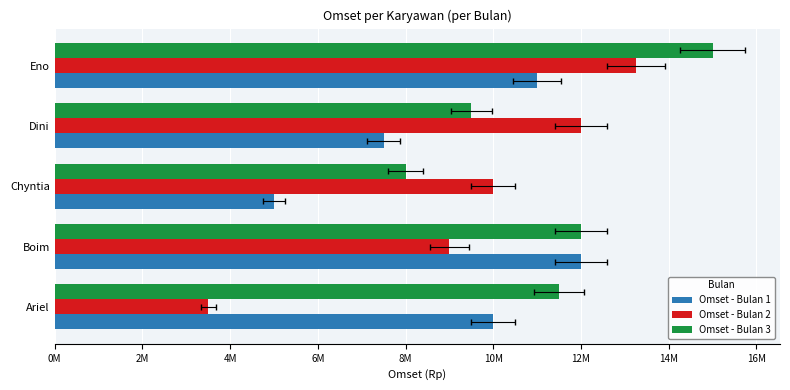

The value of Omset - Bulan 1 at Dini is 7500000. True or false?

True